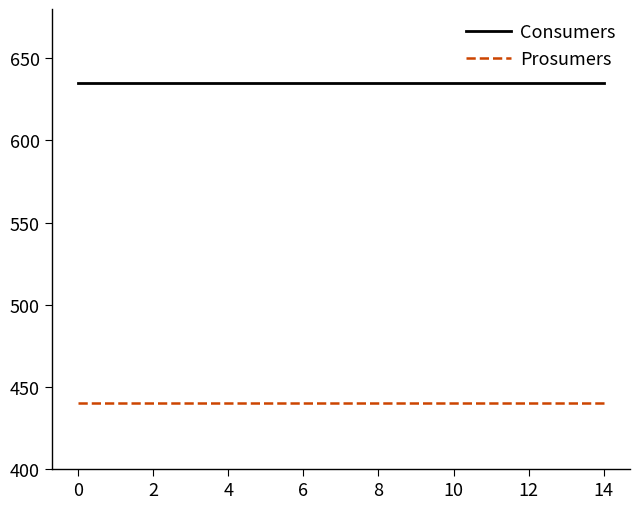

What is the smallest value displayed?

440